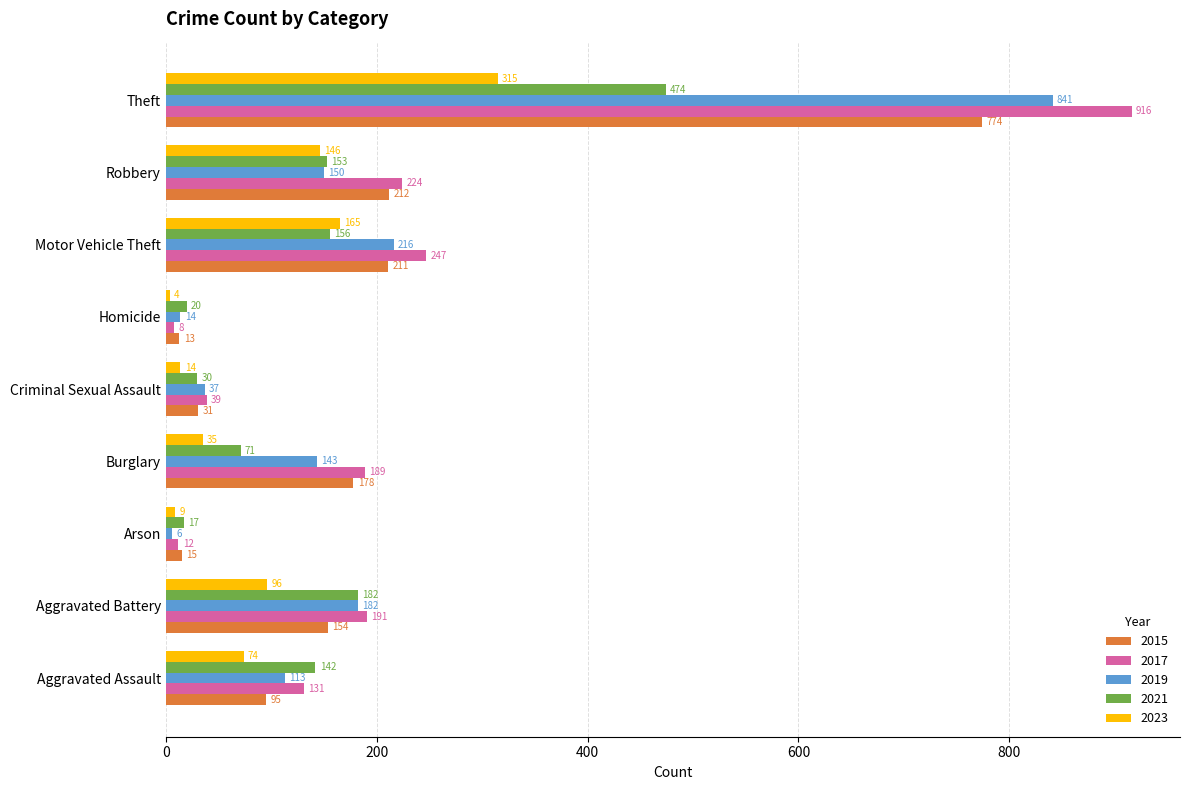

What is the total value across all series at Criminal Sexual Assault?

151